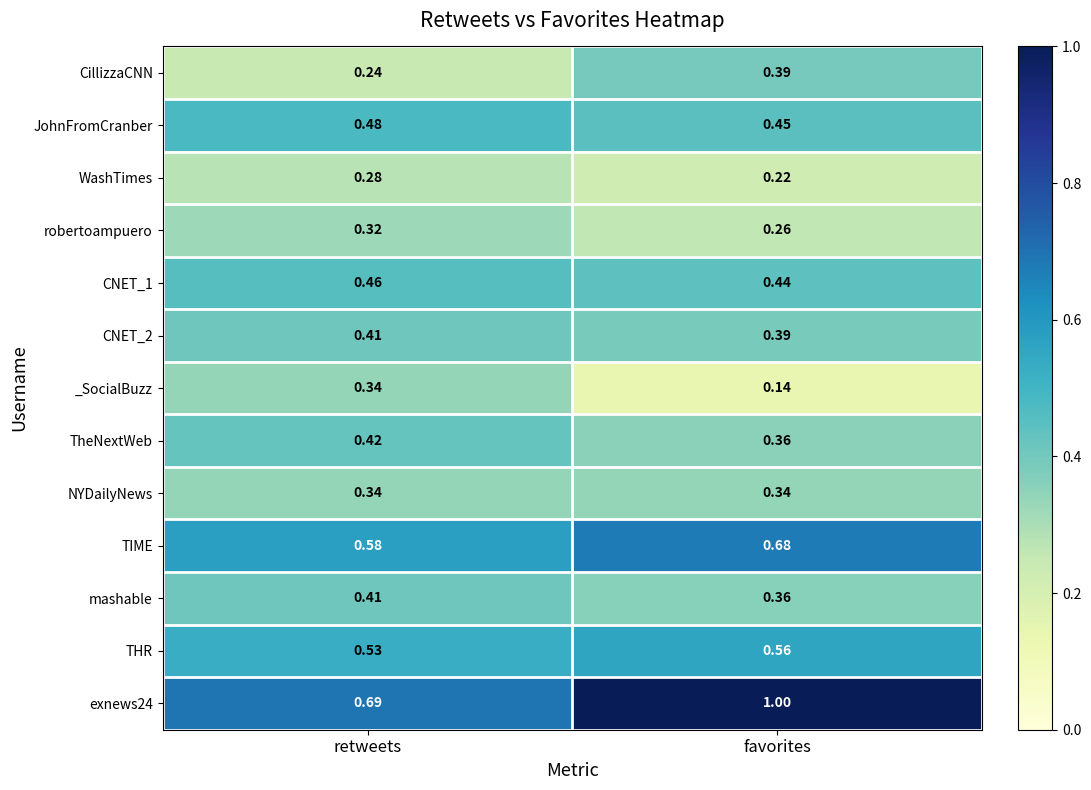

Is the value of robertoampuero at favorites greater than the value of mashable at retweets?

No